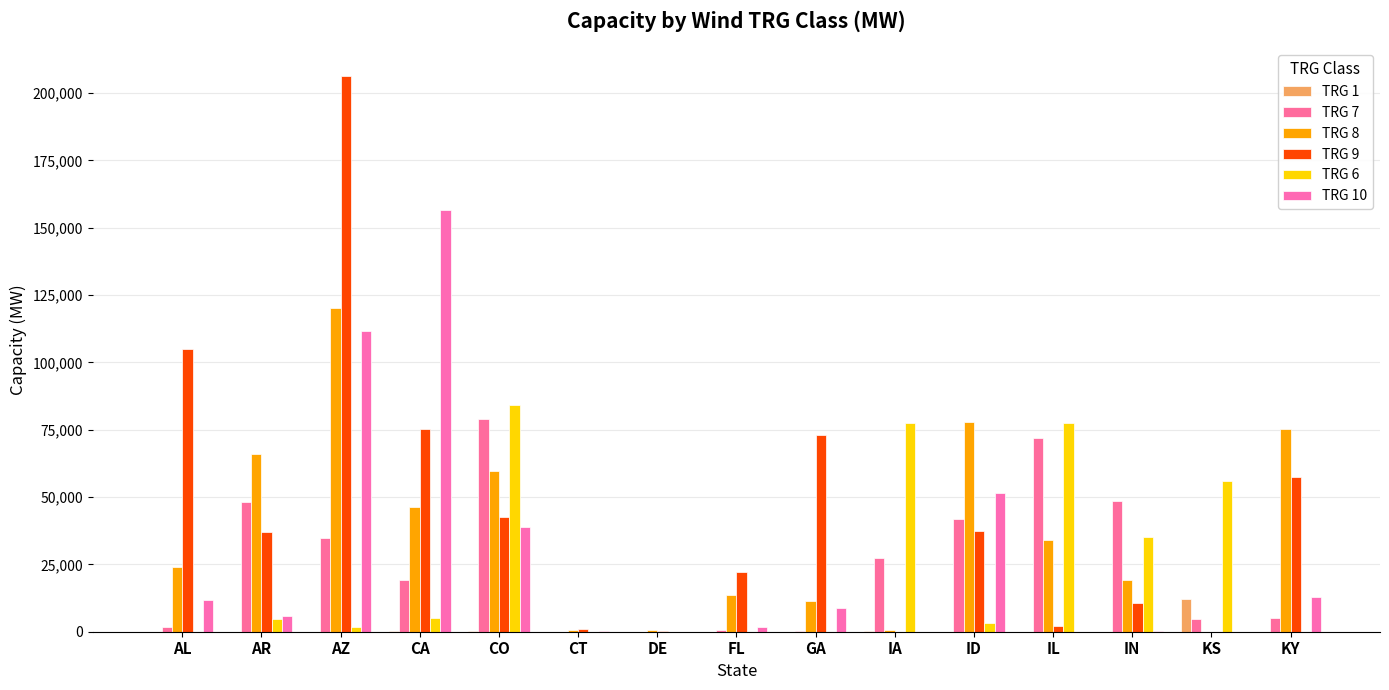

Is the value of TRG 7 at FL greater than the value of TRG 1 at IN?

Yes